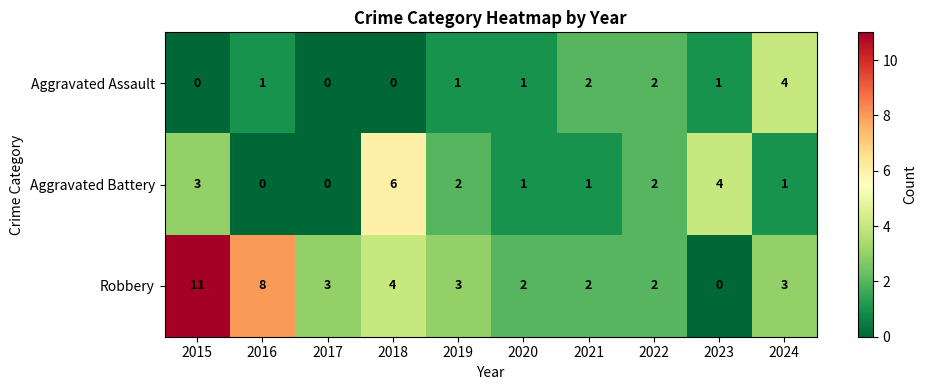

How many data points in Aggravated Battery are less than 2?

5